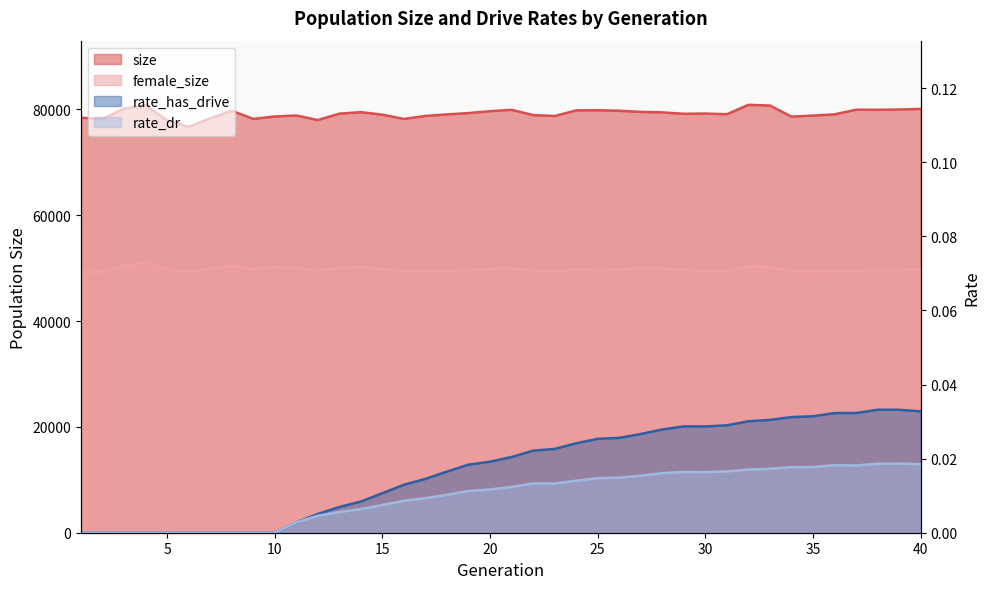

Reading left to right, extract all data points from this chart.

size: 1=78408.0	2=78201.0	3=80140.0	4=80787.0	5=77935.0	6=76673.0	7=78318.0	8=79737.0	9=78196.0	10=78653.0	11=78838.0	12=77978.0	13=79188.0	14=79475.0	15=78991.0	16=78188.0	17=78761.0	18=79053.0	19=79297.0	20=79663.0	21=79911.0	22=78925.0	23=78738.0	24=79812.0	25=79838.0	26=79734.0	27=79528.0	28=79427.0	29=79161.0	30=79209.0	31=79074.0	32=80853.0	33=80724.0	34=78632.0	35=78828.0	36=79055.0	37=79938.0	38=79919.0	39=79969.0	40=80087.0
female_size: 1=49254.0	2=49254.0	3=50481.0	4=50925.0	5=49735.0	6=49277.0	7=49887.0	8=50482.0	9=49834.0	10=50199.0	11=50092.0	12=49562.0	13=50064.0	14=50232.0	15=49822.0	16=49502.0	17=49515.0	18=49479.0	19=49582.0	20=49866.0	21=49982.0	22=49522.0	23=49271.0	24=49856.0	25=49608.0	26=49747.0	27=49963.0	28=49954.0	29=49697.0	30=49442.0	31=49270.0	32=50308.0	33=50282.0	34=49363.0	35=49400.0	36=49293.0	37=49479.0	38=49576.0	39=49615.0	40=49775.0
rate_dr: 1=0.0	2=0.0	3=0.0	4=0.0	5=0.0	6=0.0	7=0.0	8=0.0	9=0.0	10=0.0	11=0.0	12=0.0	13=0.0	14=0.0	15=0.0	16=0.0	17=0.0	18=0.0	19=0.0	20=0.0	21=0.0	22=0.0	23=0.0	24=0.0	25=0.0	26=0.0	27=0.0	28=0.0	29=0.0	30=0.0	31=0.0	32=0.0	33=0.0	34=0.0	35=0.0	36=0.0	37=0.0	38=0.0	39=0.0	40=0.0
rate_has_drive: 1=0.0	2=0.0	3=0.0	4=0.0	5=0.0	6=0.0	7=0.0	8=0.0	9=0.0	10=0.0	11=0.0	12=0.0	13=0.0	14=0.0	15=0.0	16=0.0	17=0.0	18=0.0	19=0.0	20=0.0	21=0.0	22=0.0	23=0.0	24=0.0	25=0.0	26=0.0	27=0.0	28=0.0	29=0.0	30=0.0	31=0.0	32=0.0	33=0.0	34=0.0	35=0.0	36=0.0	37=0.0	38=0.0	39=0.0	40=0.0